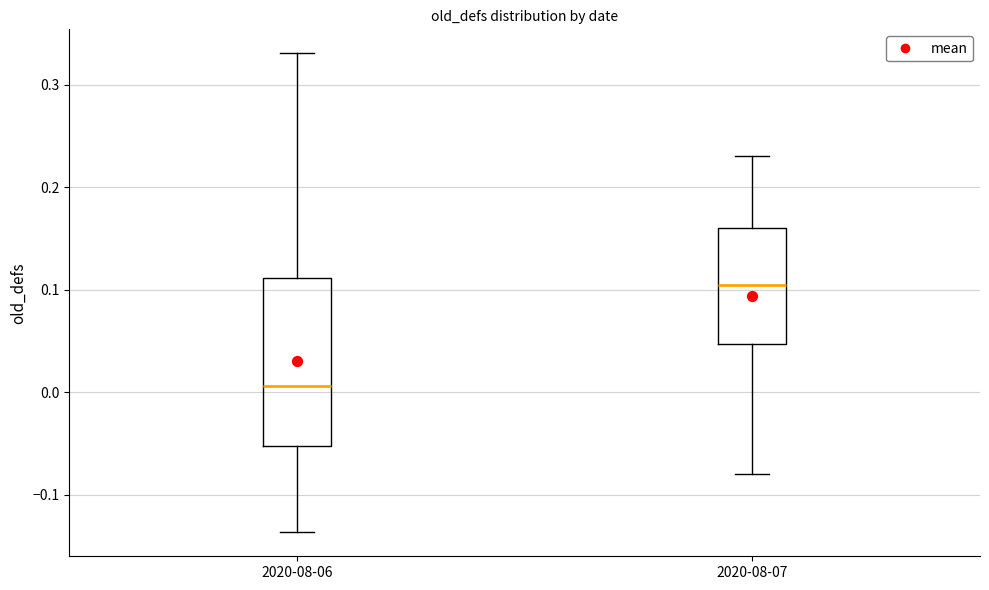

Where is the upper edge of the box for 2020-08-06 on the y-axis? The values are not printed on the chart, so give them approximately, as read against the axis.

0.11